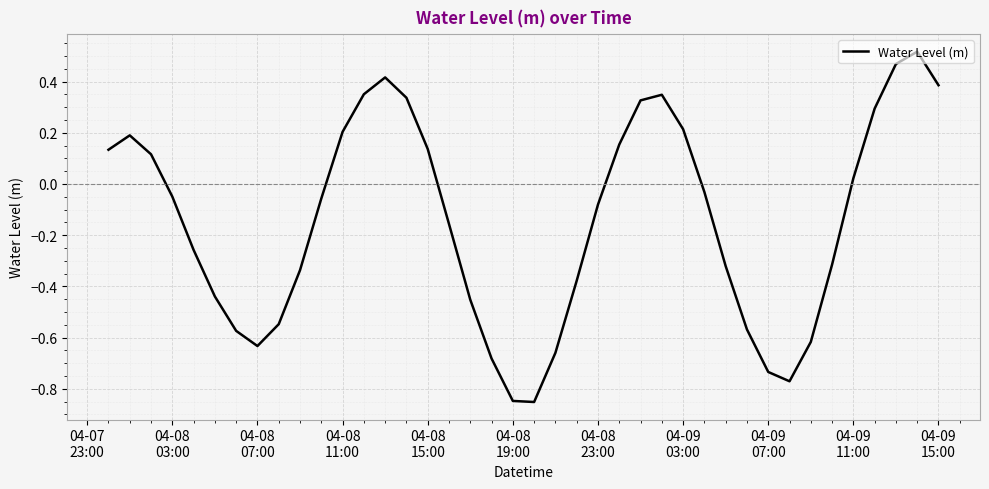

How many positive values are there?

17